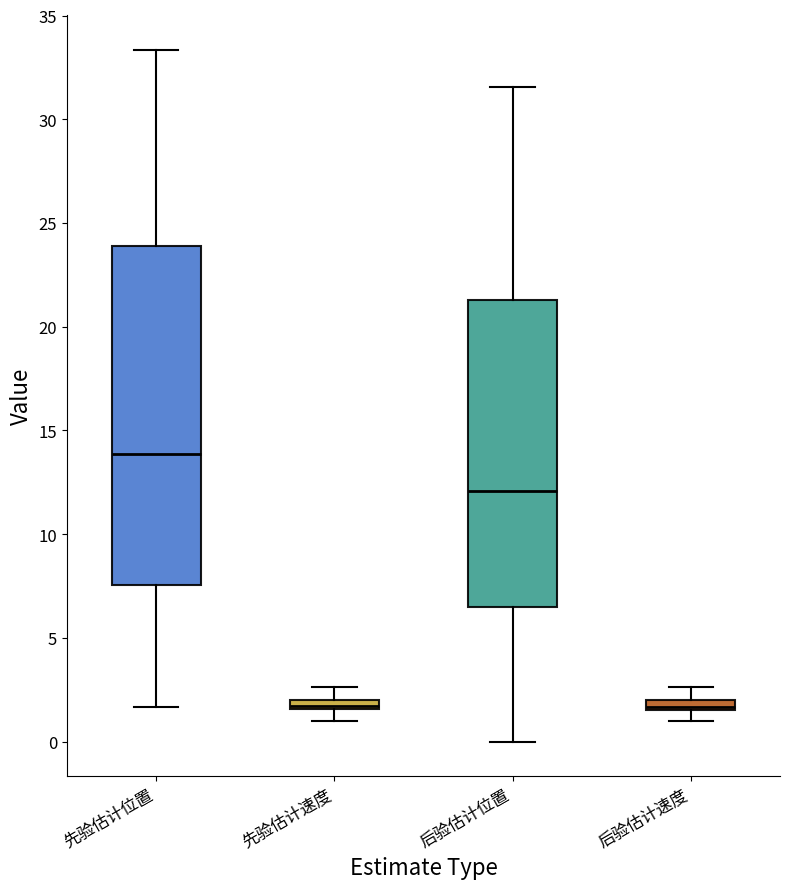

Comparing the boxes themselves (not the whiskers), which one is the tallest?

先验估计位置